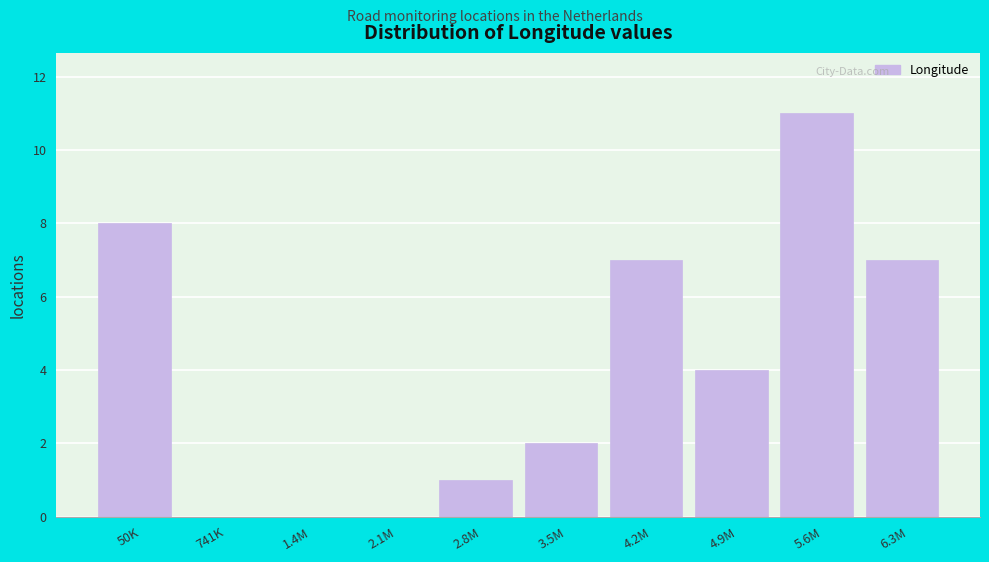

Reading right to left, list all the values displayed in this chart.

6.3M=7	5.6M=11	4.9M=4	4.2M=7	3.5M=2	2.8M=1	2.1M=0	1.4M=0	741K=0	50K=8